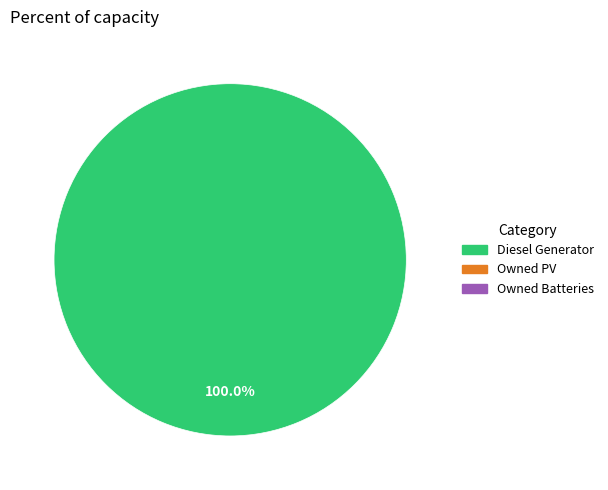

How many slices are in this pie chart?

1